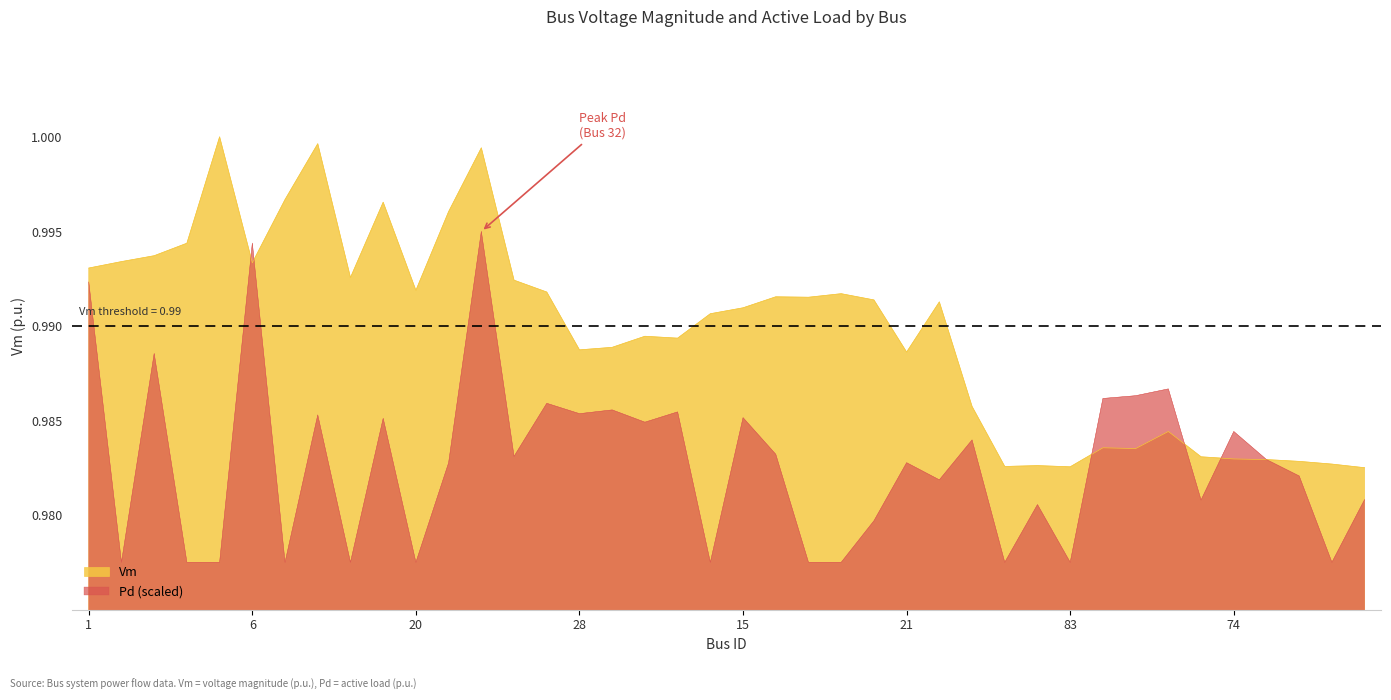

Rank the series by their average value, from lowest to highest.

Pd (scaled), Vm